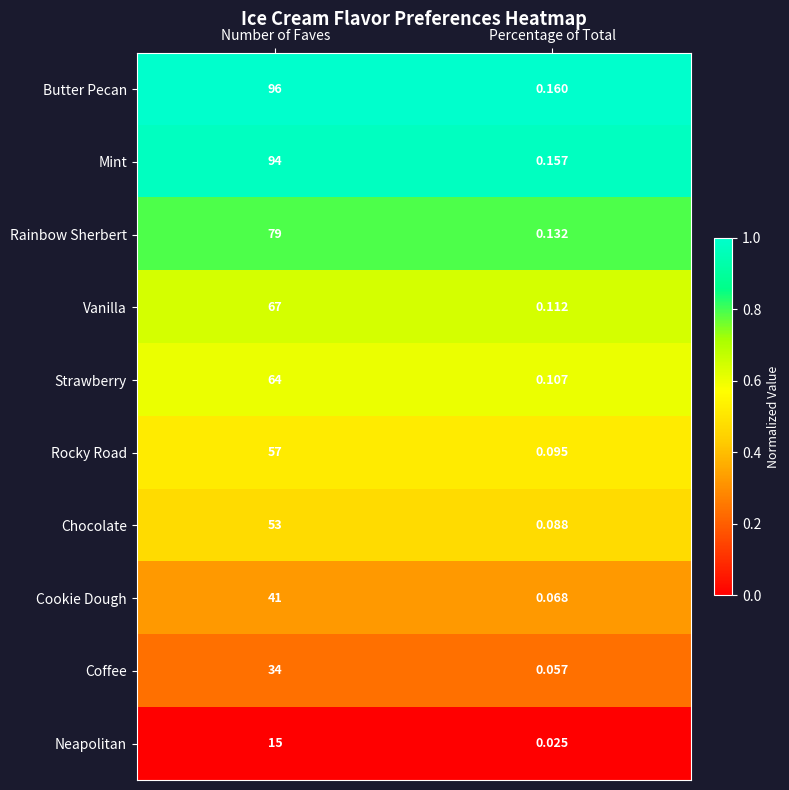

Which category has the lowest value in the Butter Pecan series?

Percentage of Total